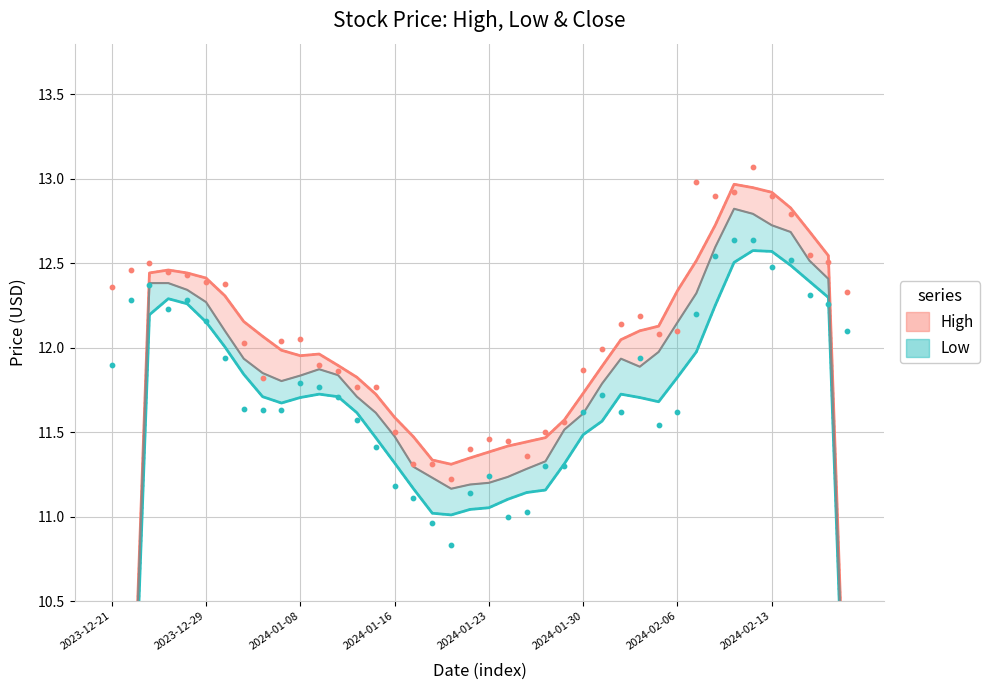

Which series reaches the maximum Y coordinate?

High